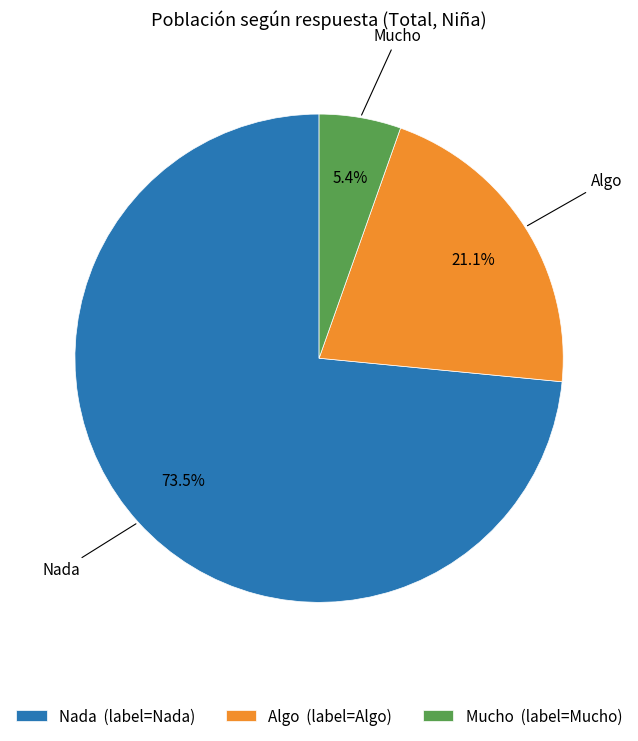

What is the ratio of the value at Algo (label=Algo) to the value at Nada (label=Nada)?

0.3